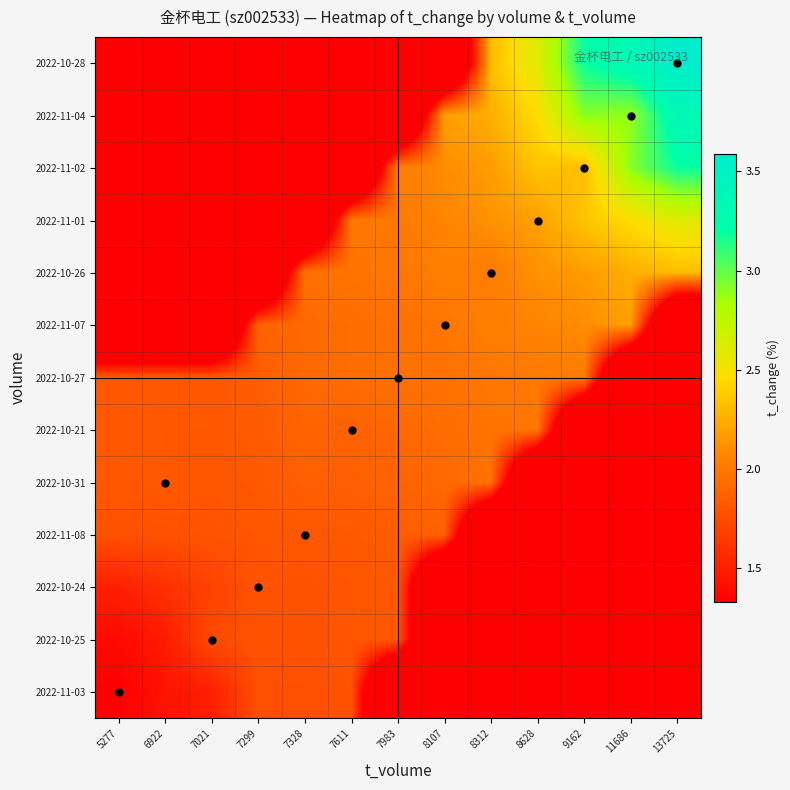

List the series in order of their peak value, lowest first.

2022-11-03, 2022-10-25, 2022-10-24, 2022-11-08, 2022-10-31, 2022-10-21, 2022-10-27, 2022-11-07, 2022-10-26, 2022-11-01, 2022-11-02, 2022-11-04, 2022-10-28